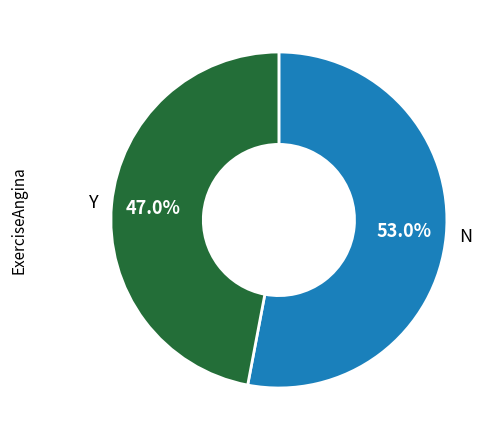

Between Y and N, which is larger?

N